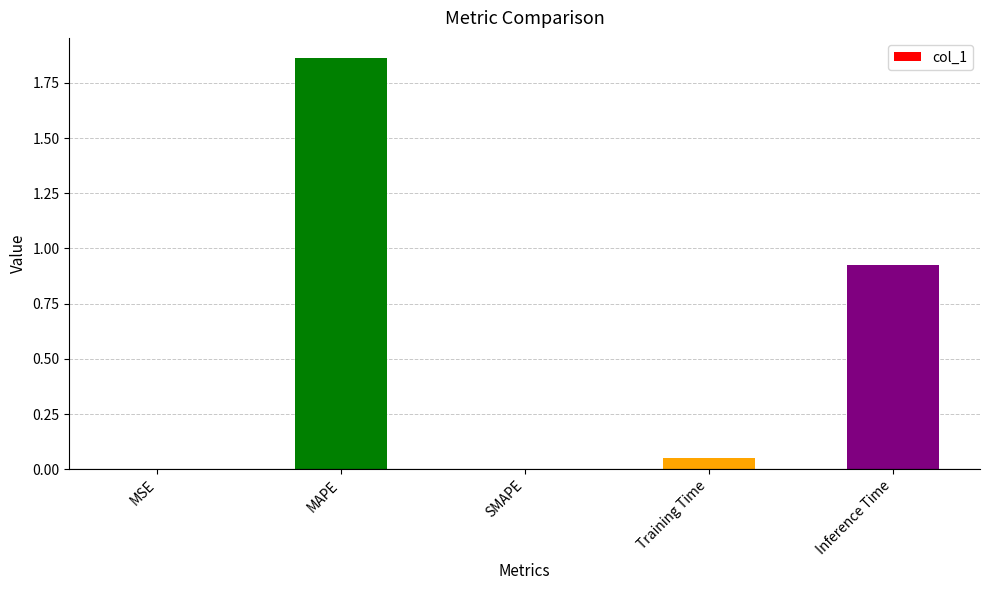

Which label corresponds to the largest value in the chart?

MAPE